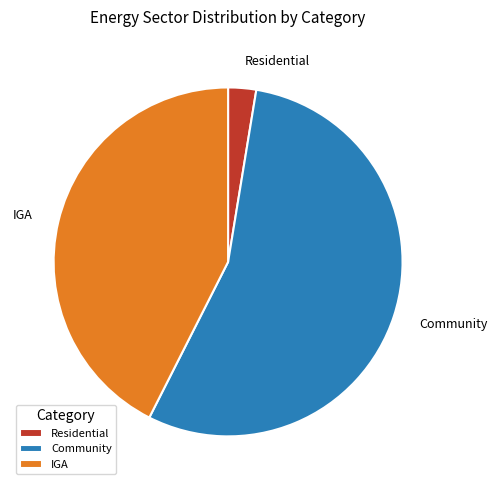

What is the largest slice in the pie chart?

Community